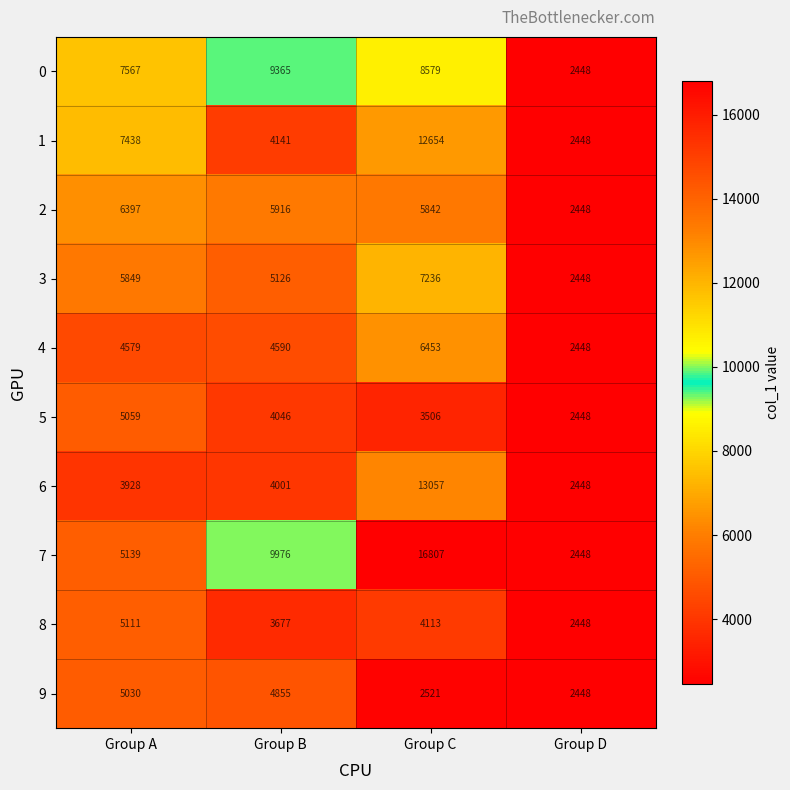

Is it true that 6 equals 2448 at Group D?

True